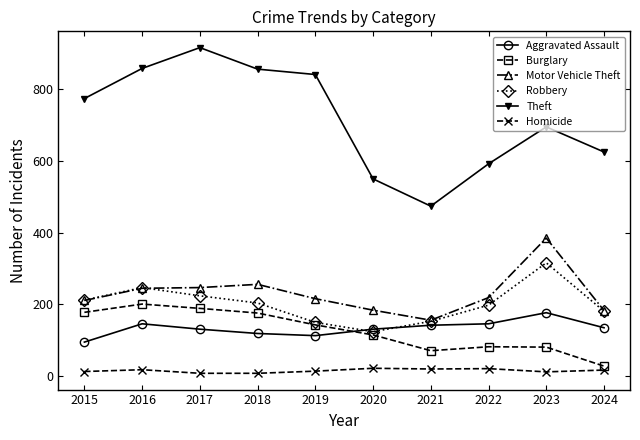

Which series has the largest total across all categories?

Theft